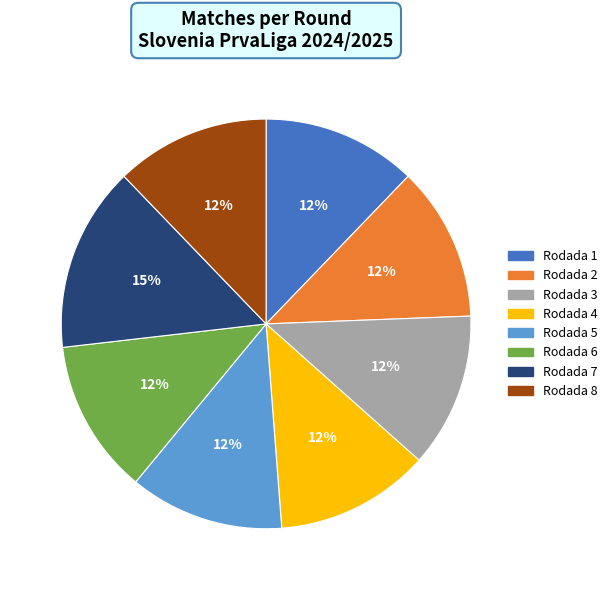

True or false: Rodada 8 accounts for 12% of the total.

True